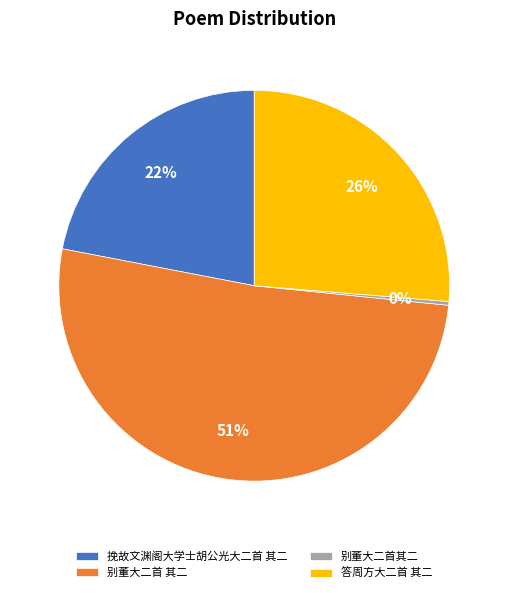

True or false: 答周方大二首 其二 accounts for 40% of the total.

False